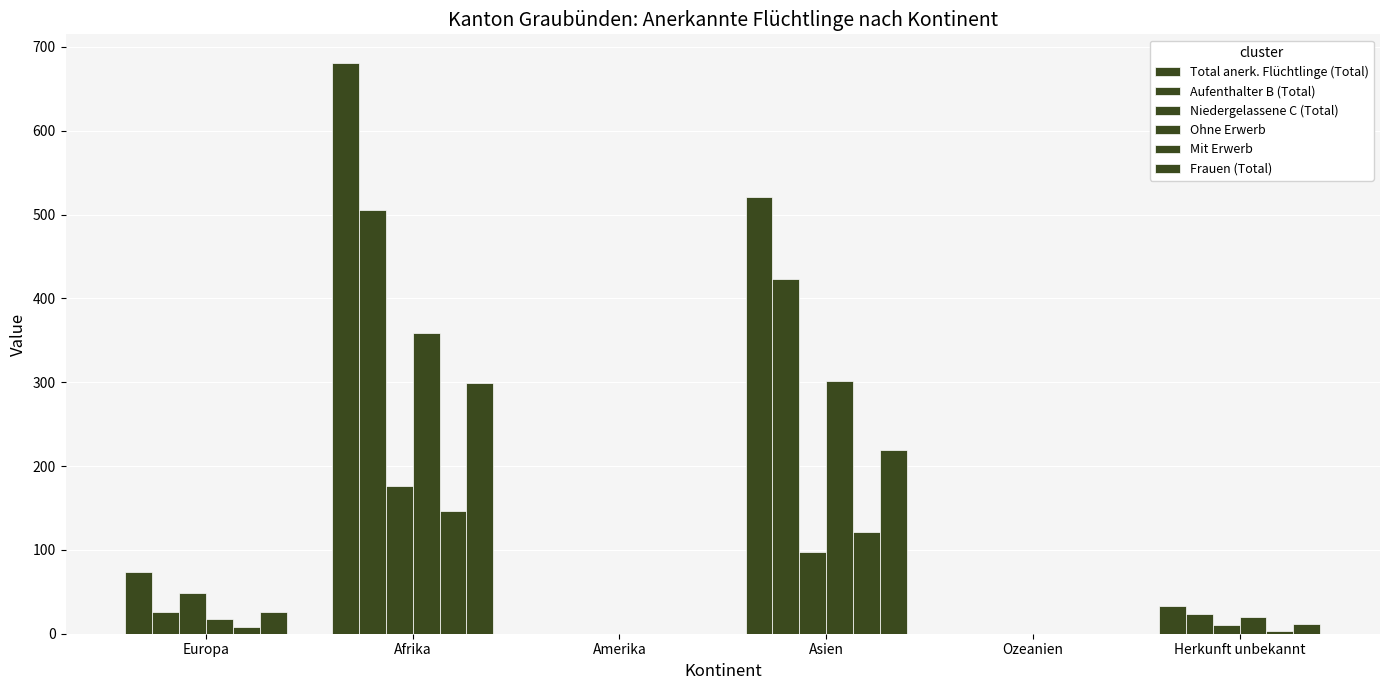

What is the greatest value displayed?

681